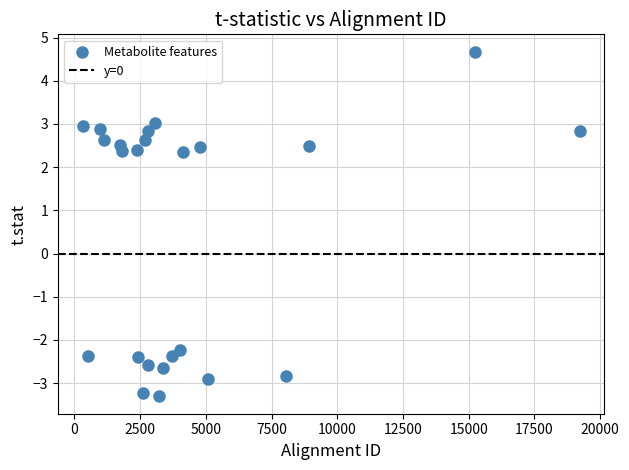

What is the range of Y values (max minus min)?

8.0